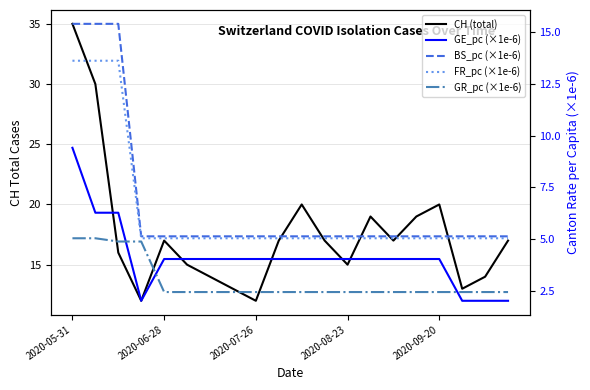

What is the smallest value displayed?

2.0